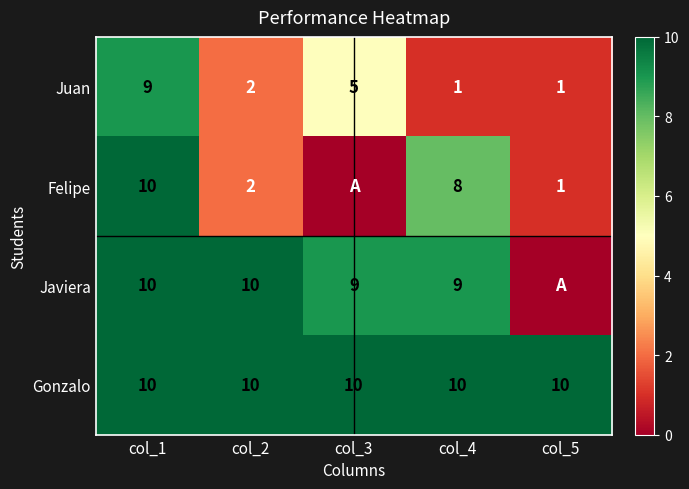

Count the number of categories in the chart.

5